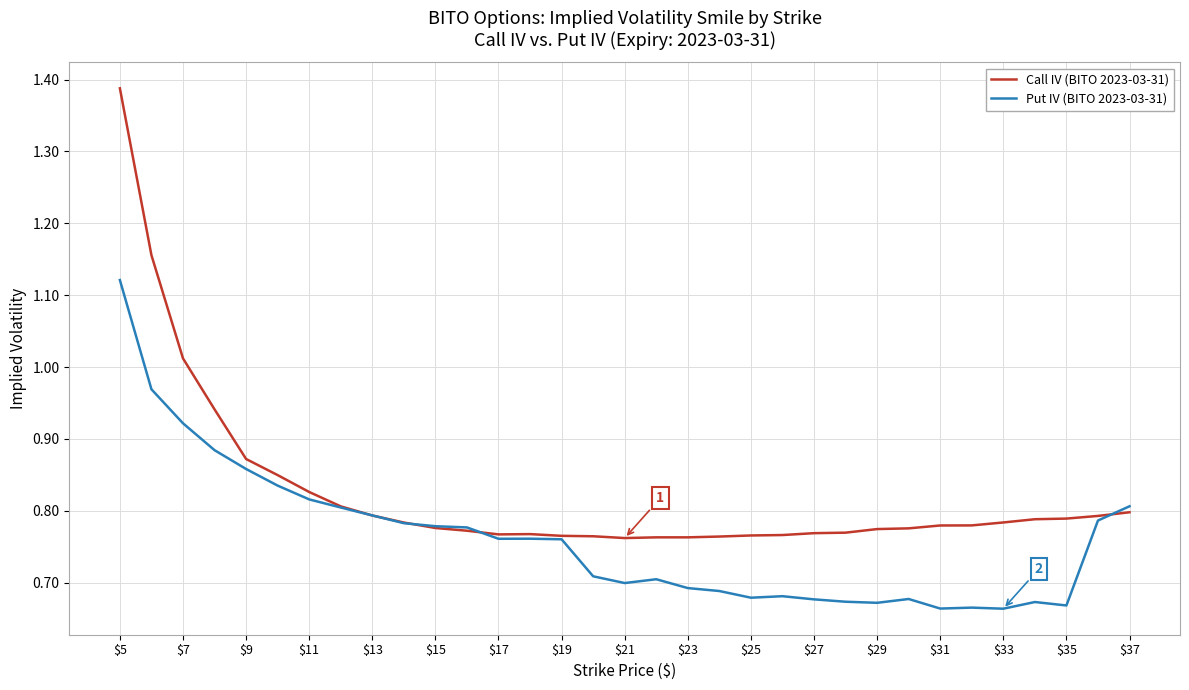

Which series has the largest range (max minus min)?

Call IV (BITO 2023-03-31)